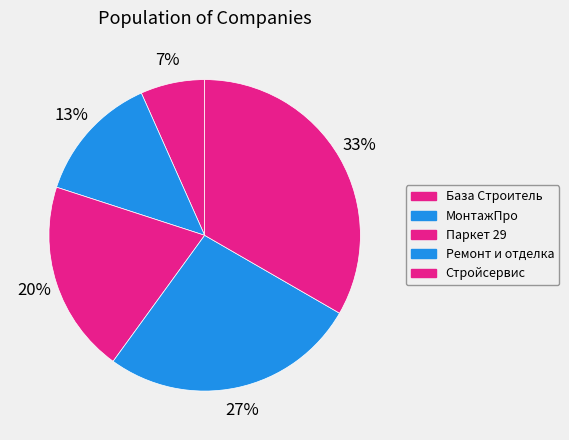

Is there a majority slice in this chart?

No